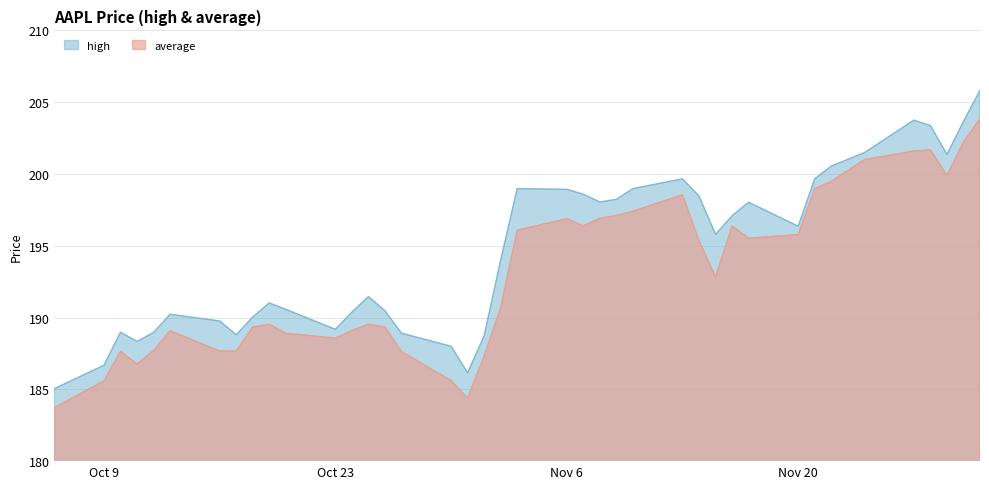

Which series has the largest total across all categories?

high